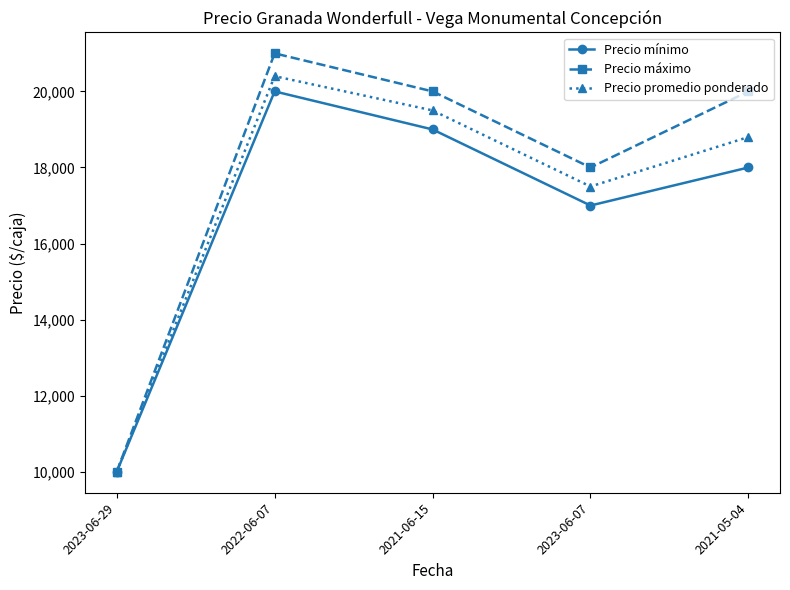

What is the sum of the Precio mínimo values at 2022-06-07 and 2021-05-04?

38000